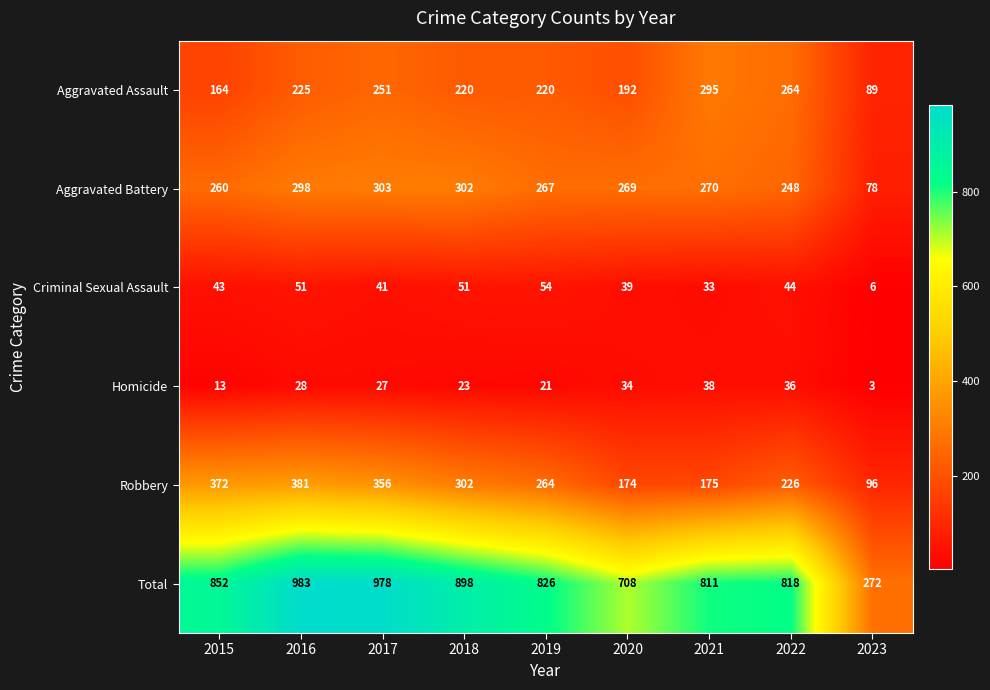

What is the difference between the maximum and minimum values in the Aggravated Battery series?

225